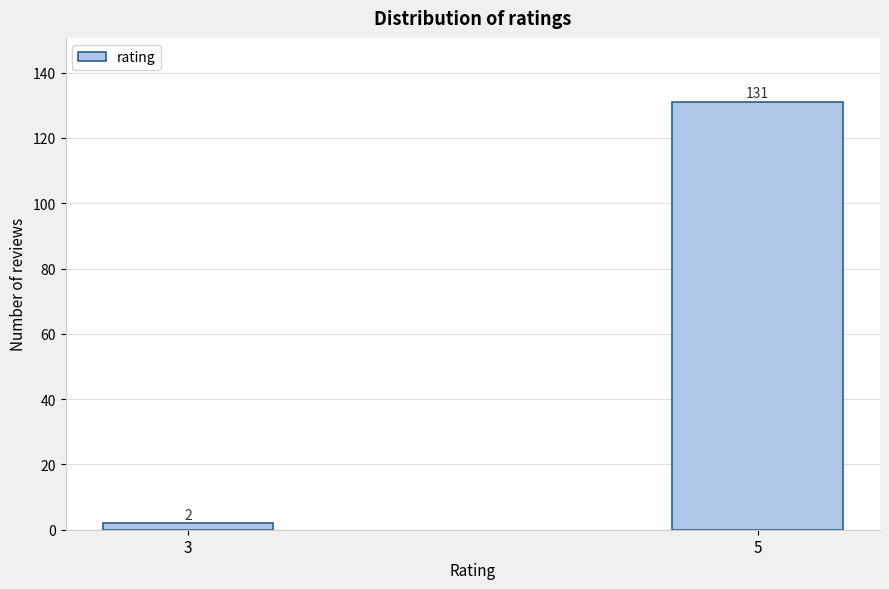

Reading left to right, what are all the values shown in this chart?

2	131